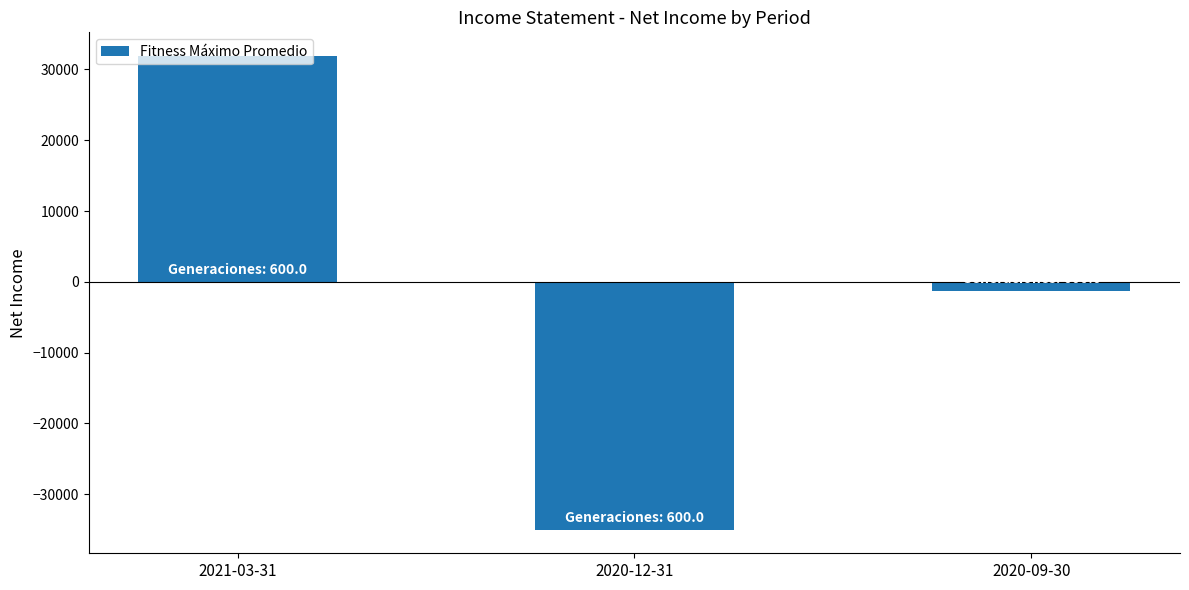

Rank the categories by value from lowest to highest.

2020-12-31, 2020-09-30, 2021-03-31